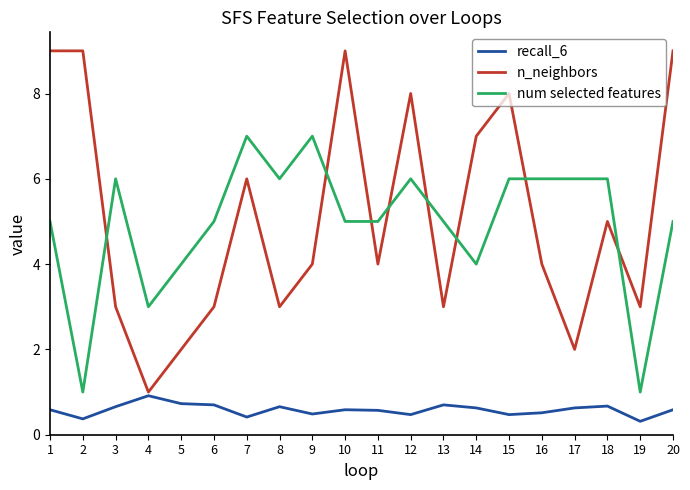

What value does the n_neighbors series have at 11?

4.0